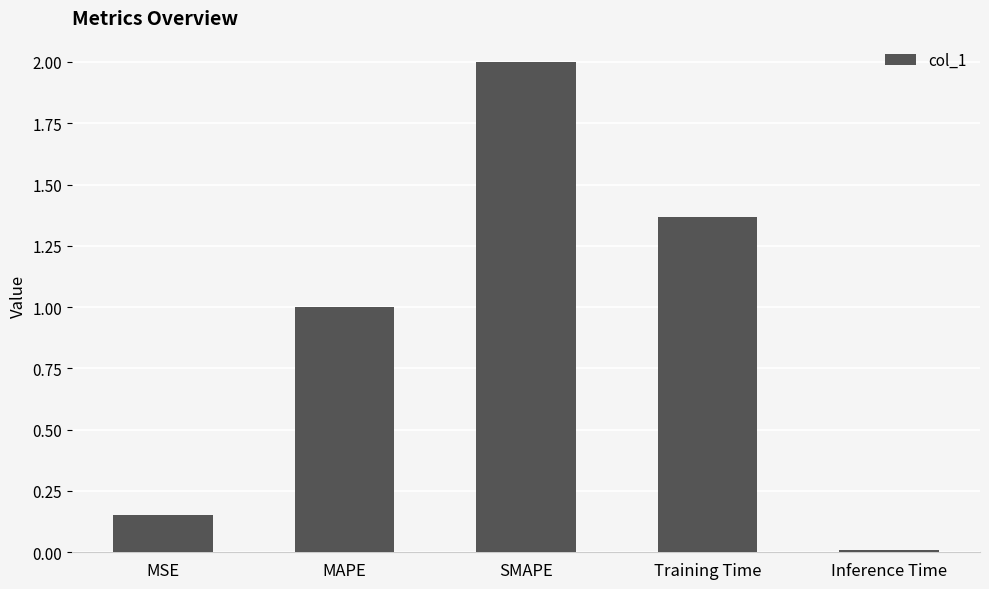

Between MSE and SMAPE, which is larger?

SMAPE